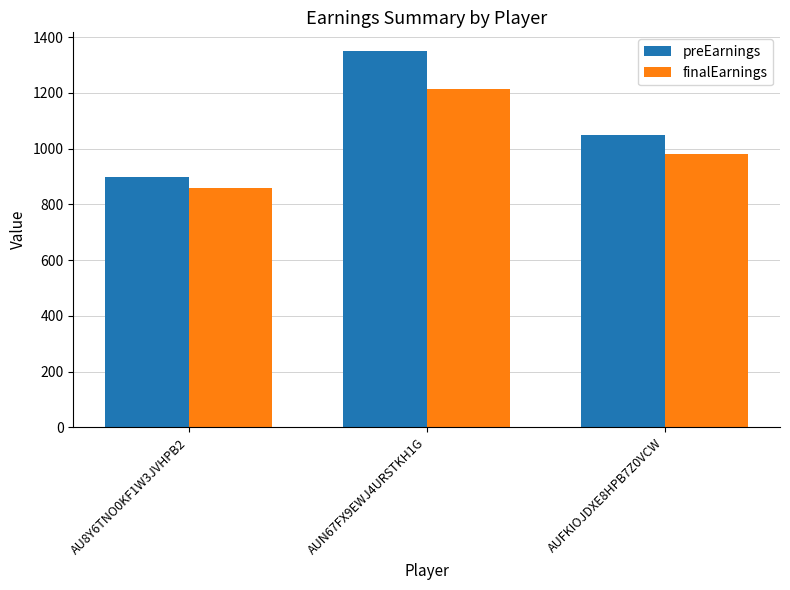

Reading left to right, what are all the values shown in this chart?

preEarnings: 900.0	1350.0	1050.0
finalEarnings: 857.5	1215.0	980.0